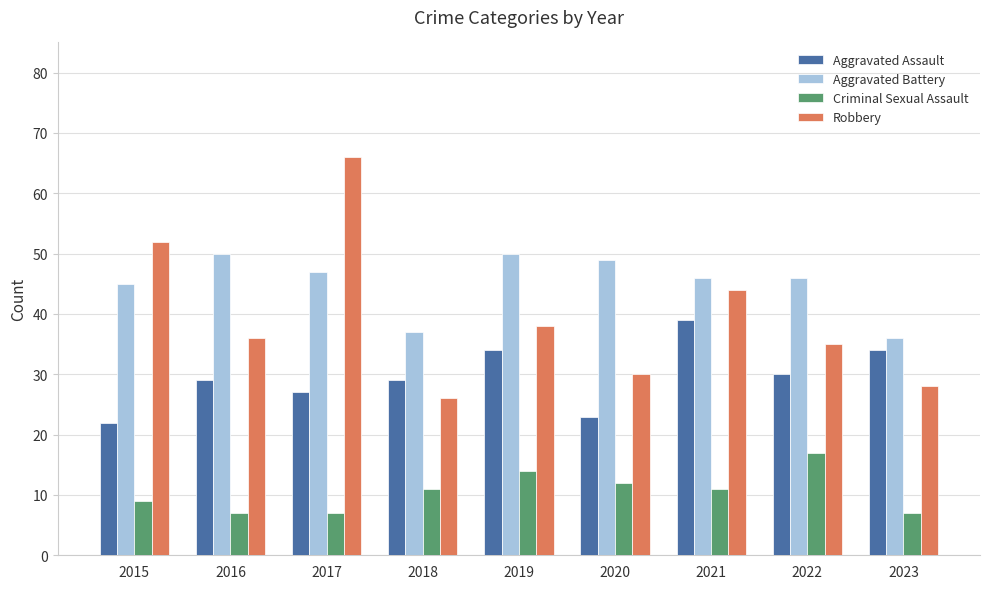

What is the highest value of the Robbery series?

66